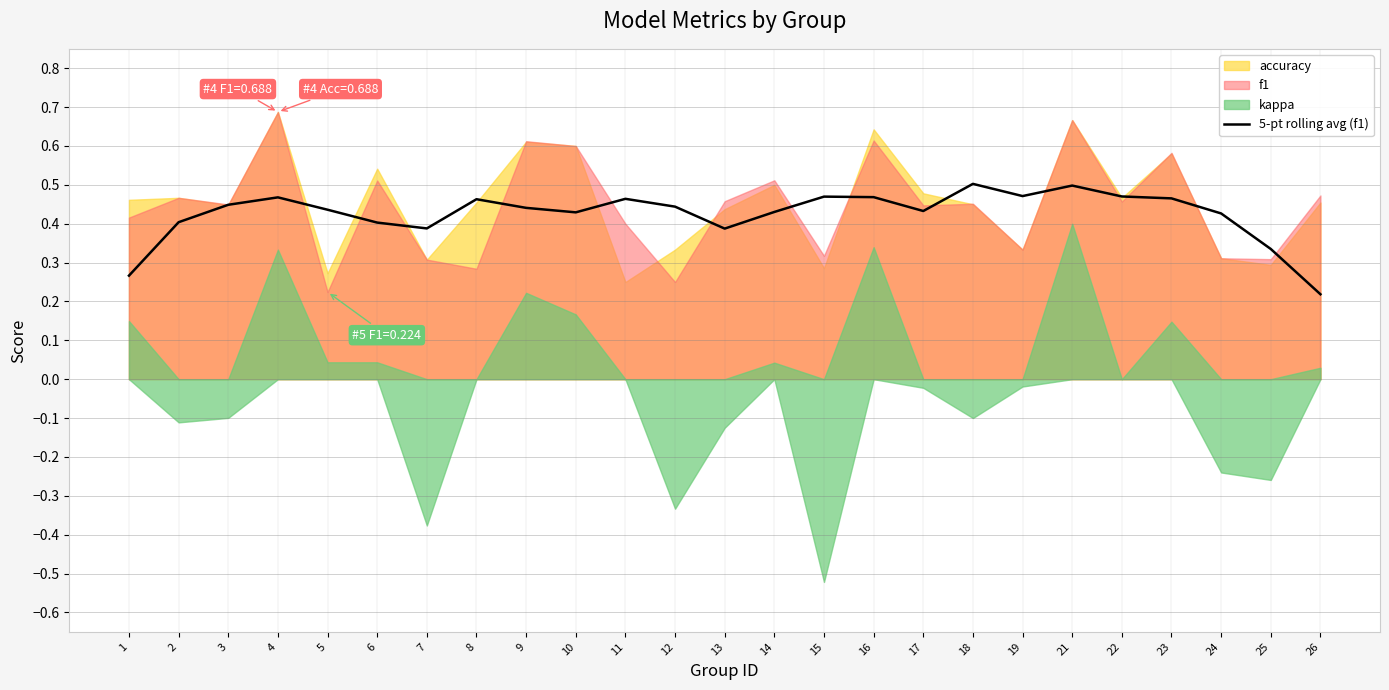

True or false: 5-pt rolling avg (f1) has a value of 0.1 at 3.

False